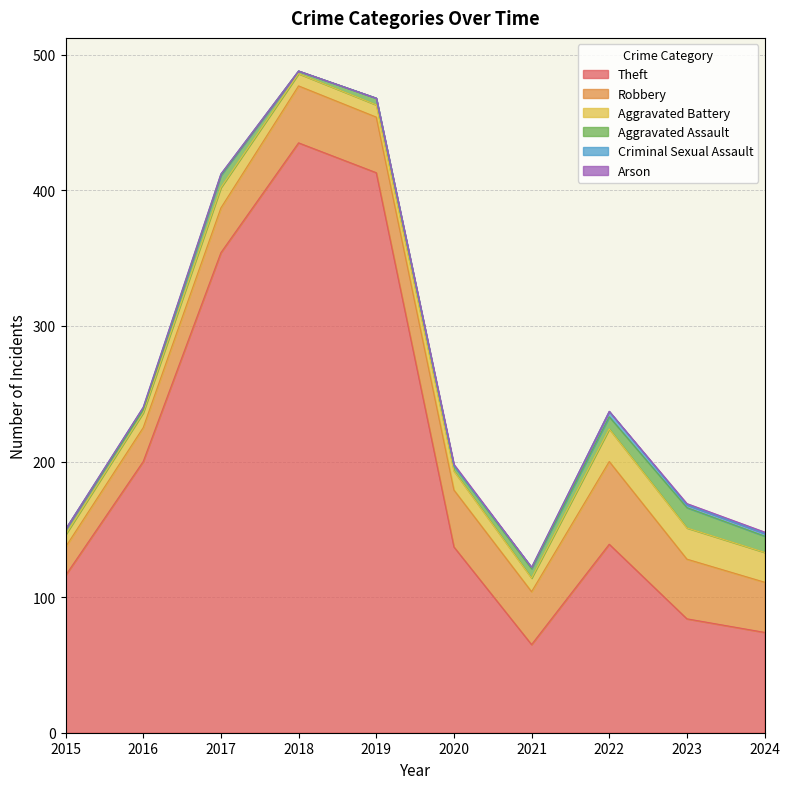

Where does the Robbery series first go above 41?

2018